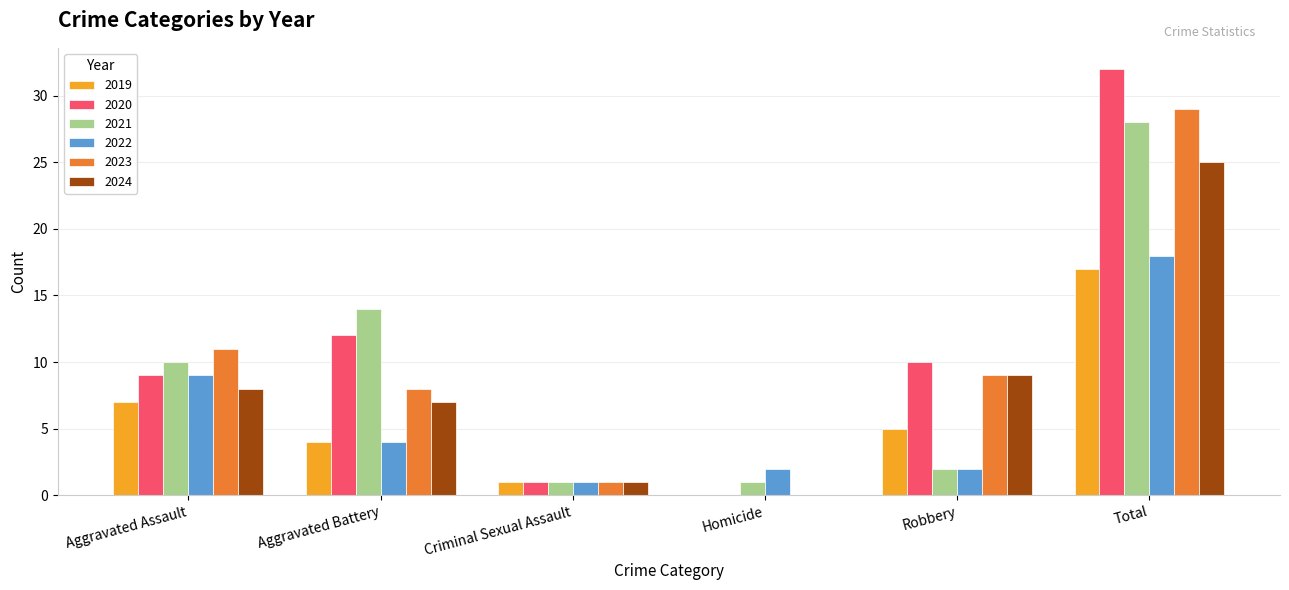

What are all the series names shown in the legend?

2019, 2020, 2021, 2022, 2023, 2024